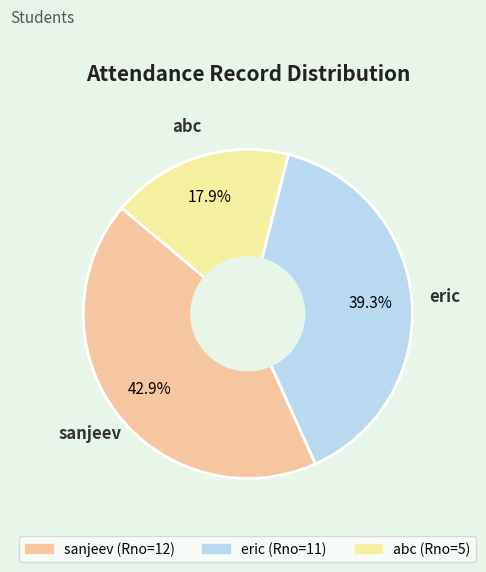

Is there a majority slice in this chart?

No